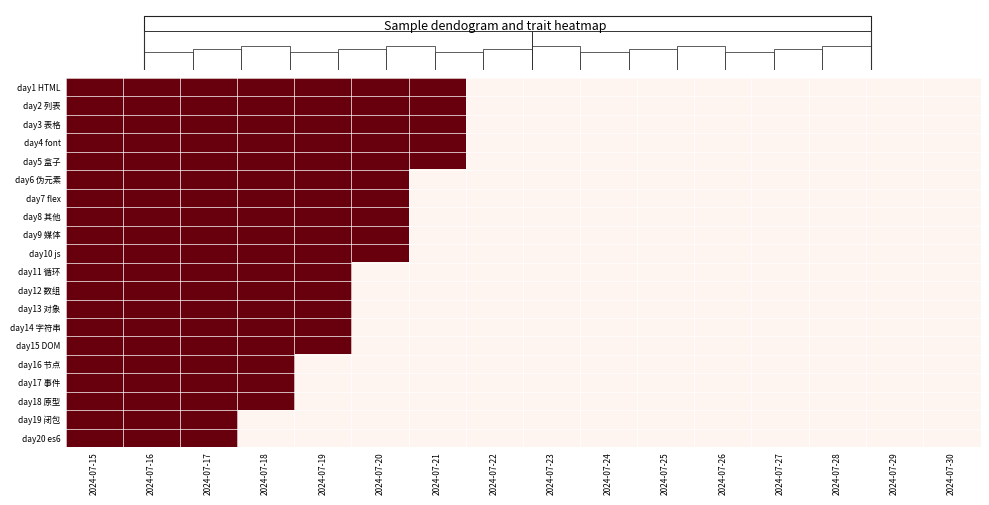

Rank the series at 2024-07-30 from highest to lowest value.

day1 HTML, day2 列表, day3 表格, day4 font, day5 盒子, day6 伪元素, day7 flex, day8 其他, day9 媒体, day10 js, day11 循环, day12 数组, day13 对象, day14 字符串, day15 DOM, day16 节点, day17 事件, day18 原型, day19 闭包, day20 es6